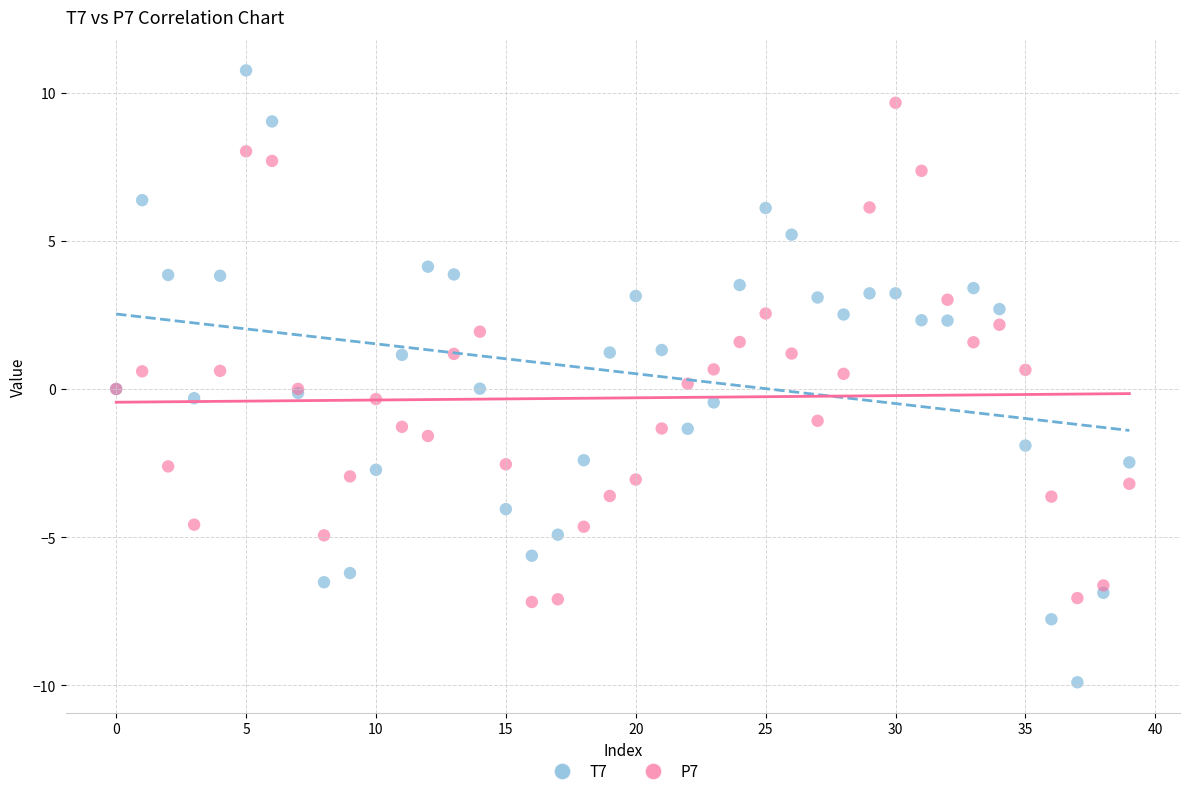

Which series contains the highest Y value?

T7